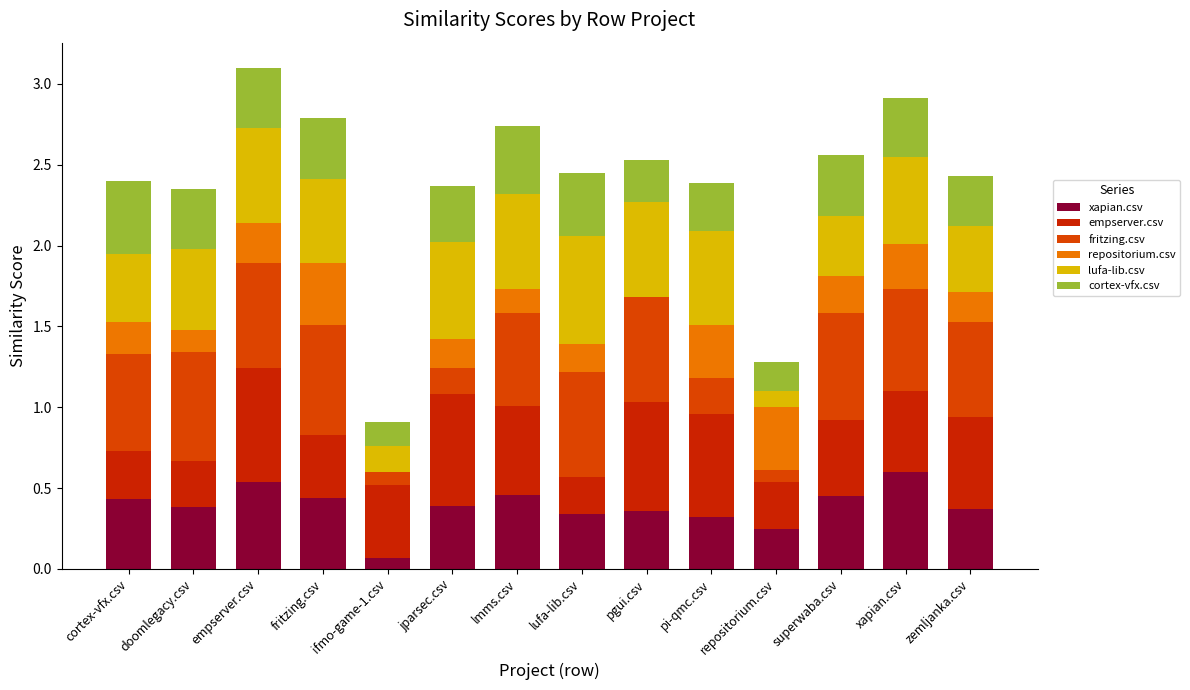

How many categories are shown in the chart?

14